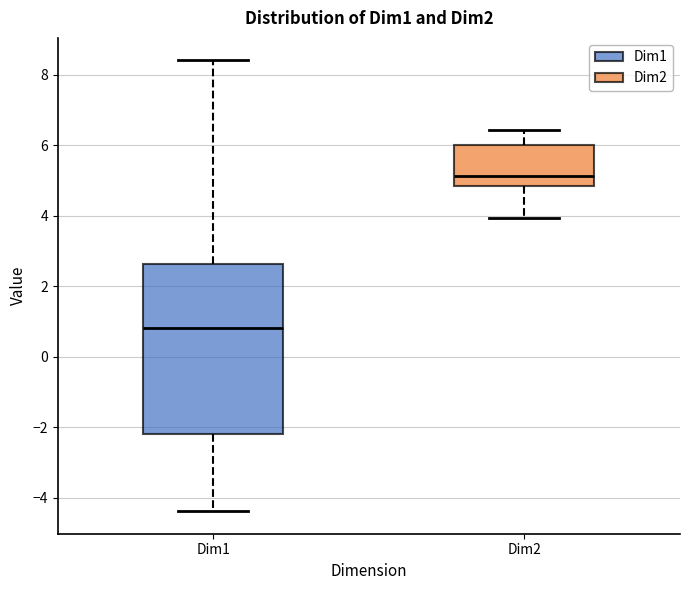

Which box has the highest median line?

Dim2